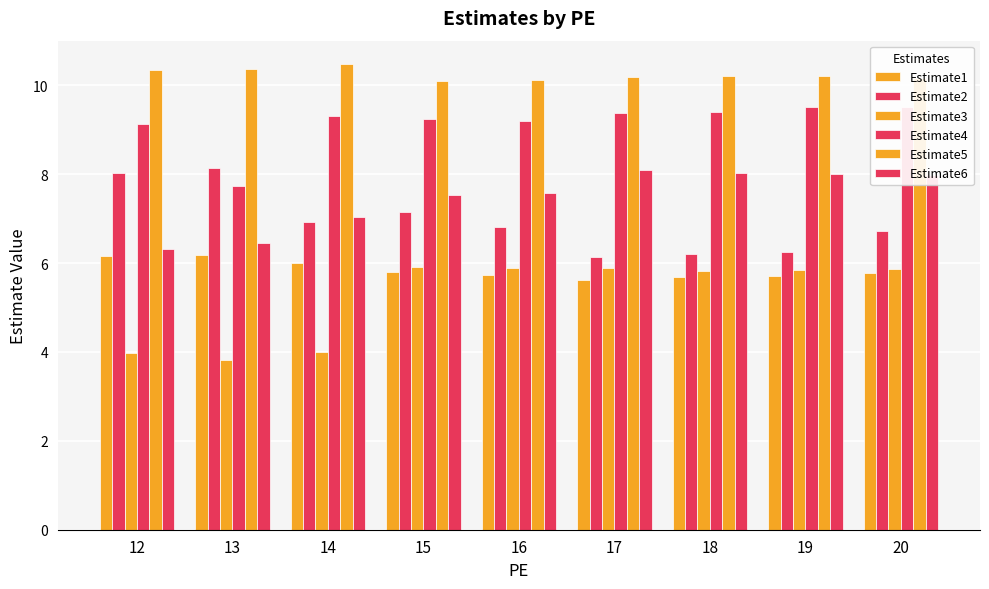

What are all the series names shown in the legend?

Estimate1, Estimate2, Estimate3, Estimate4, Estimate5, Estimate6